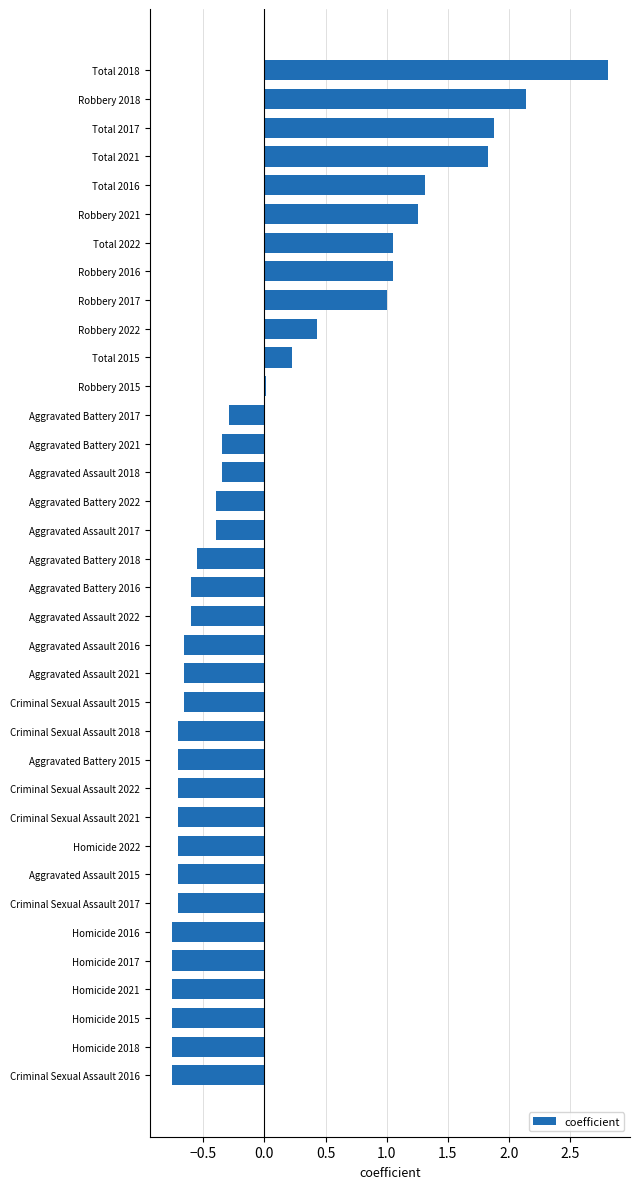

The chart shows a value of -0.2 at Aggravated Battery 2021. True or false?

False